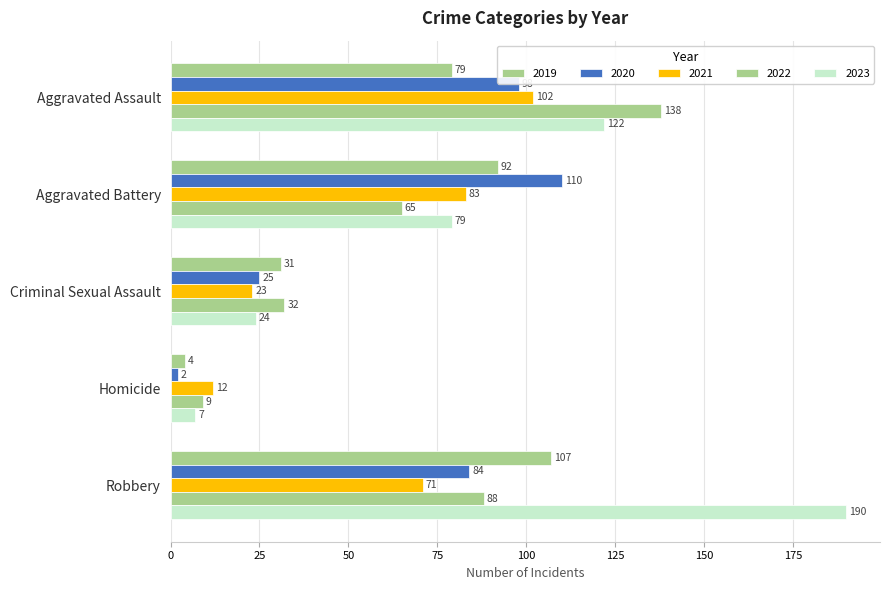

How many data points in 2023 are less than 79?

2